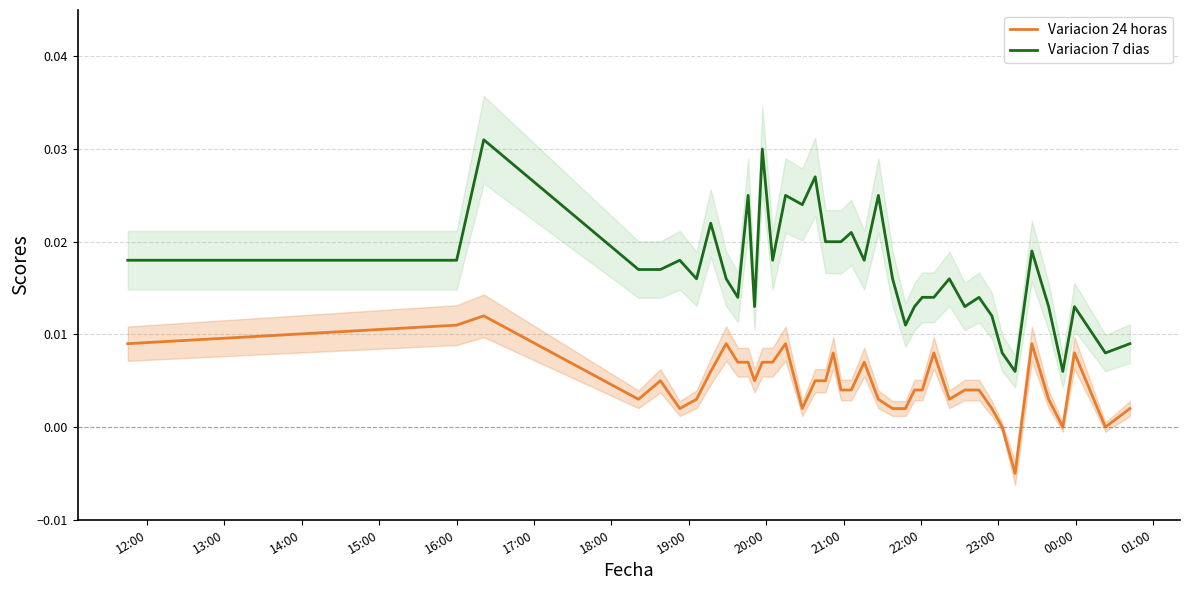

True or false: Variacion 24 horas and Variacion 7 dias intersect in this chart.

False